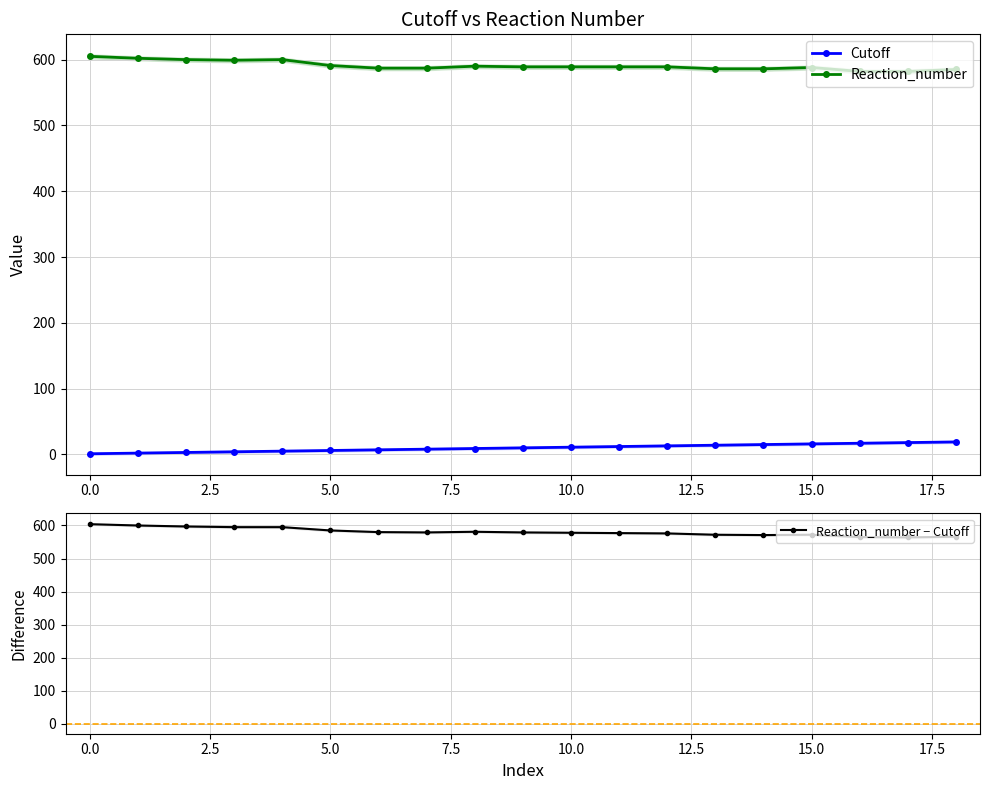

True or false: Cutoff and Reaction_number intersect in this chart.

False